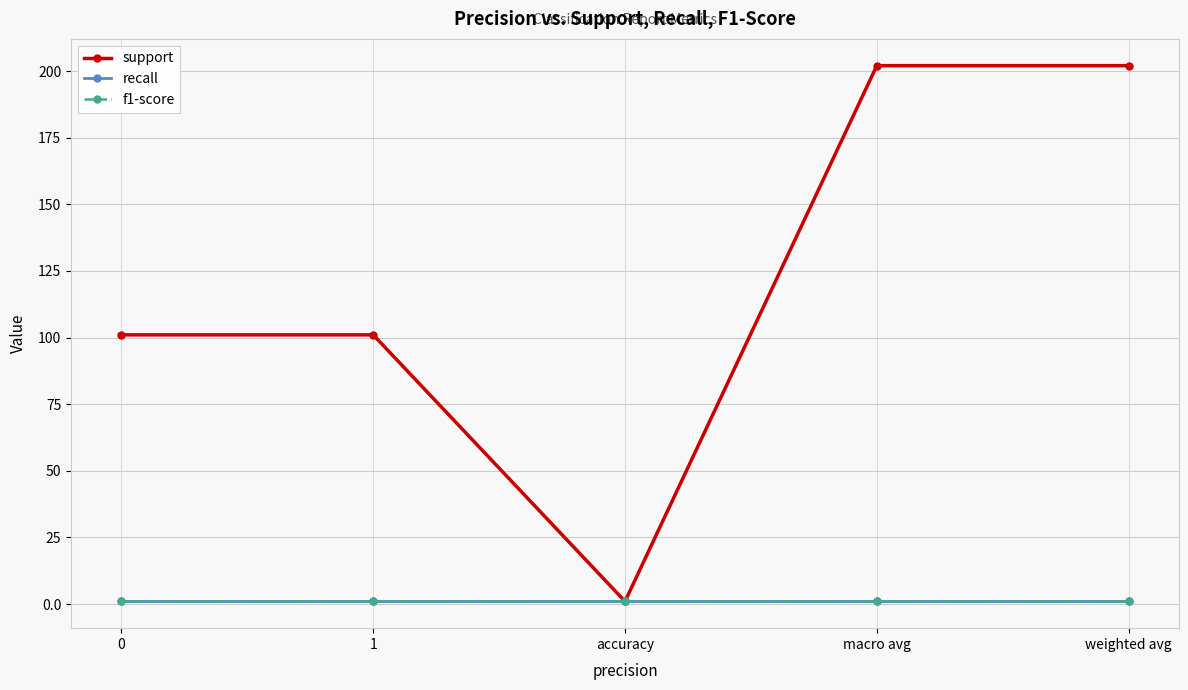

Reading left to right, list all the values displayed in this chart.

support: 101	101	1	202	202
recall: 1	1	1	1	1
f1-score: 1	1	1	1	1